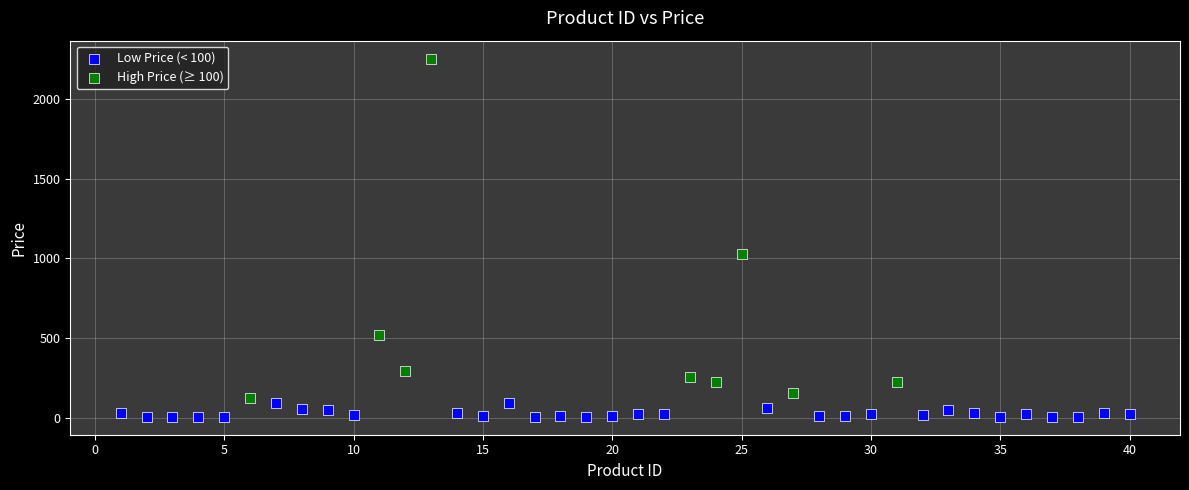

Which series reaches the minimum Y coordinate?

Low Price (< 100)